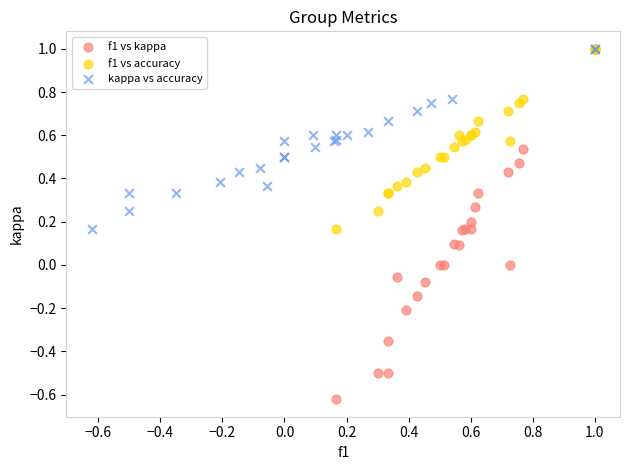

Which series has the largest Y range (max minus min)?

f1 vs kappa